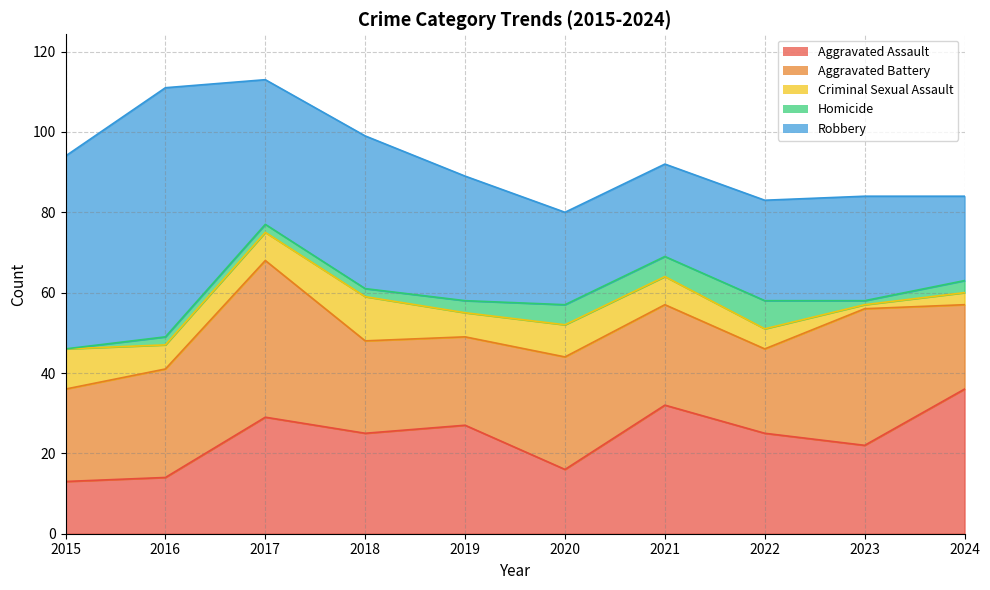

Which series has the widest spread of values?

Robbery